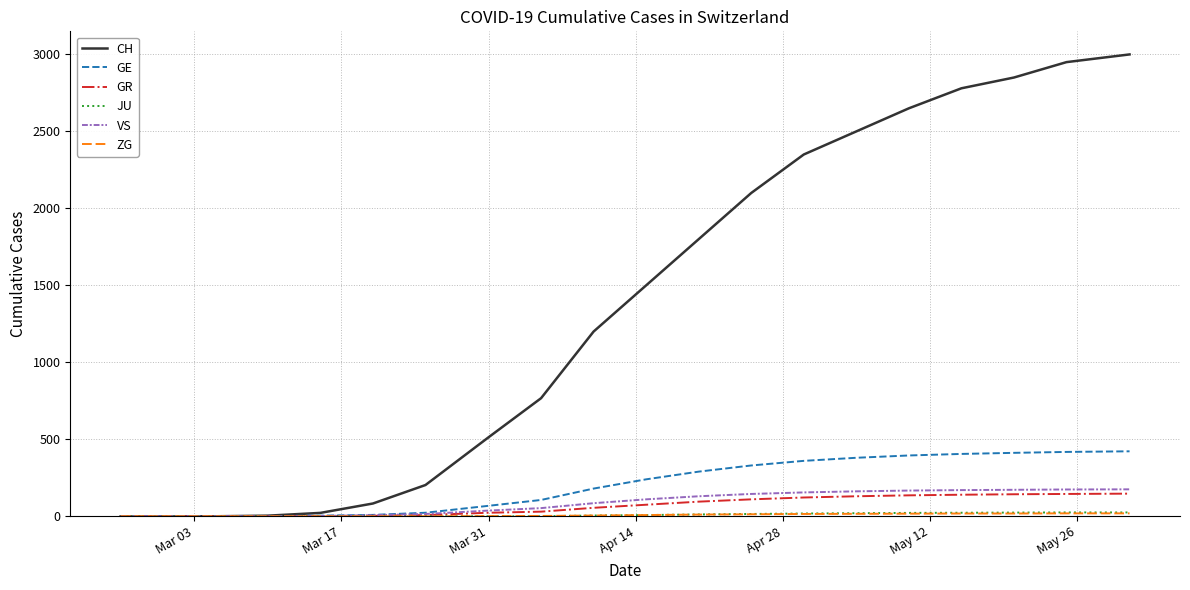

Which series has the largest total across all categories?

CH